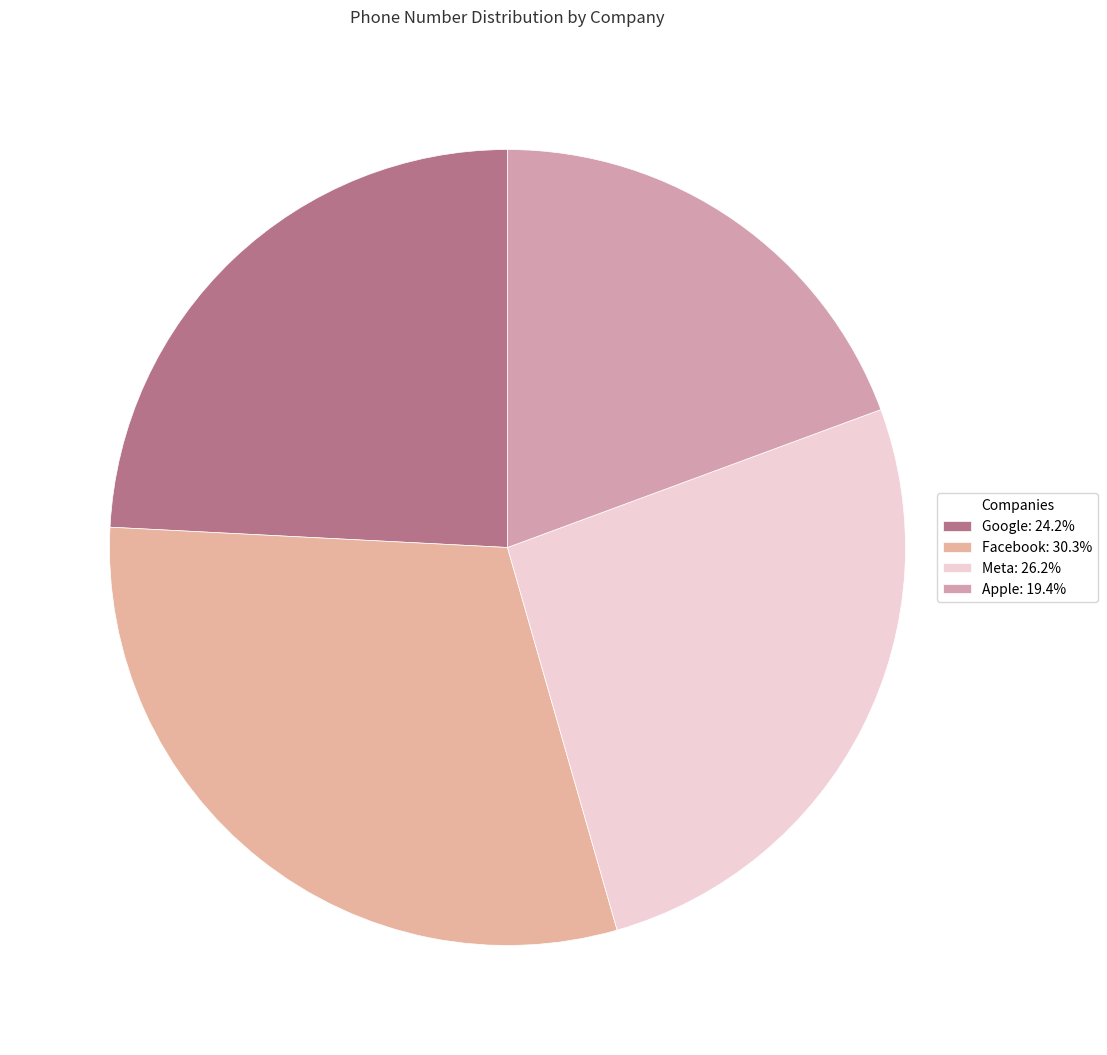

Count the number of slices in the pie.

4